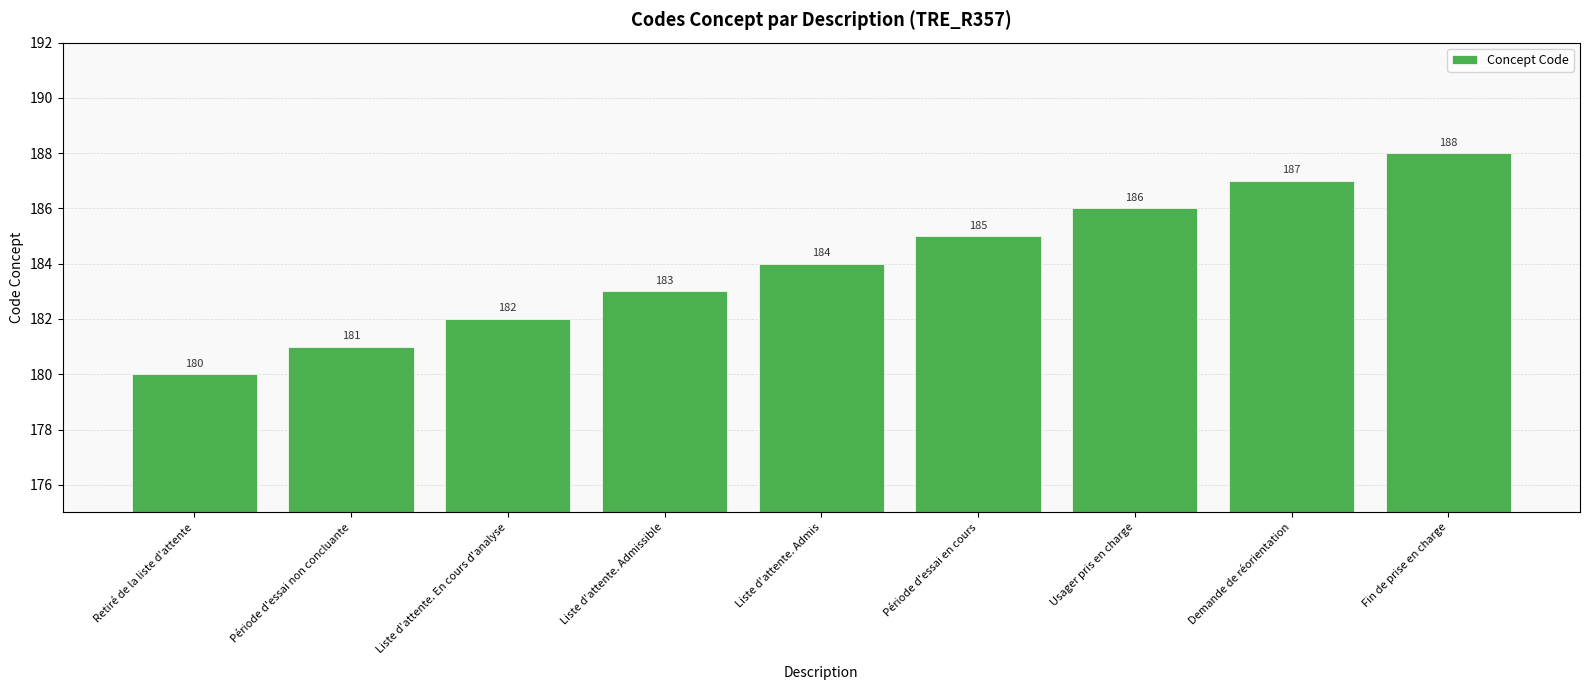

What position from the left is Liste d'attente. Admis?

5